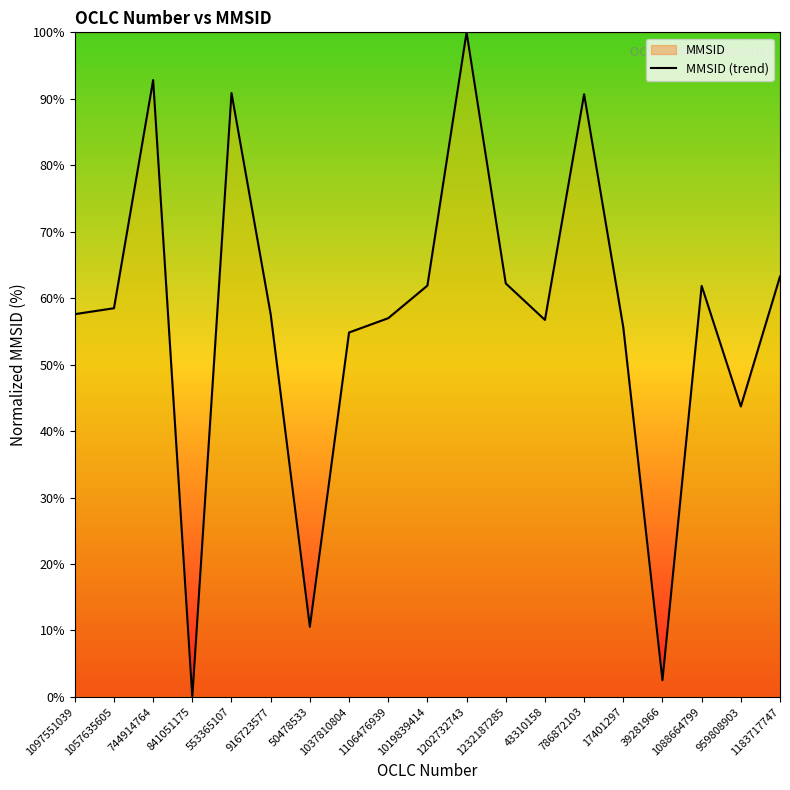

Which label corresponds to the largest value in the chart?

1202732743